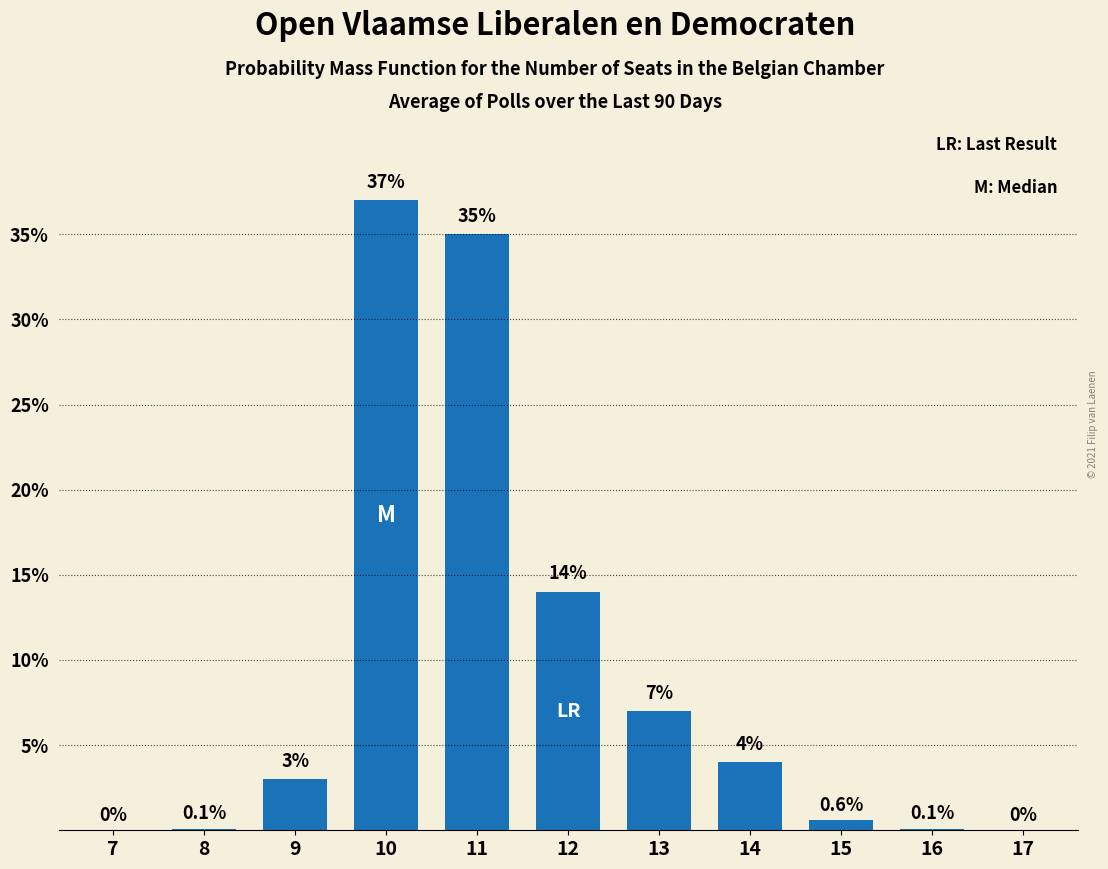

Reading left to right, extract all data points from this chart.

7=0.0	8=0.1	9=3.0	10=37.0	11=35.0	12=14.0	13=7.0	14=4.0	15=0.6	16=0.1	17=0.0